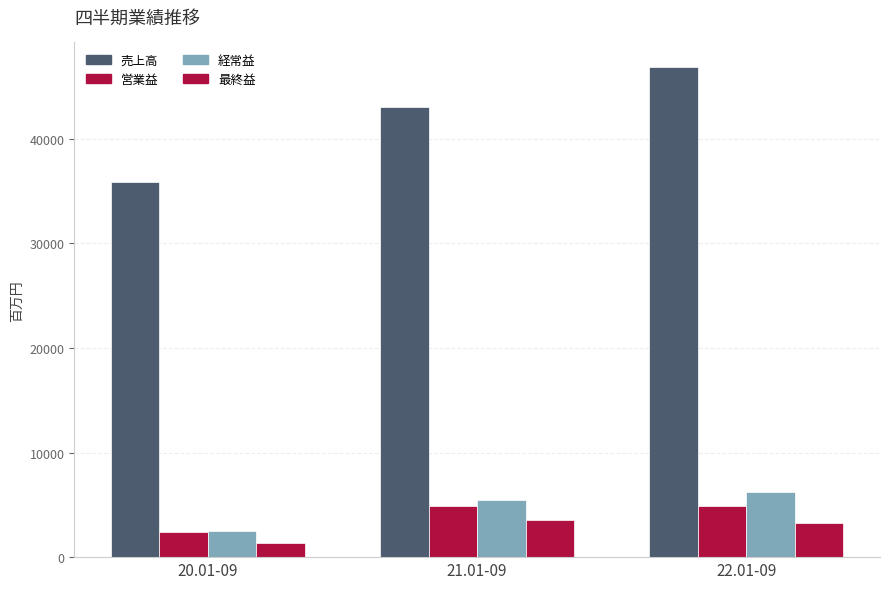

How many groups of bars are there?

3